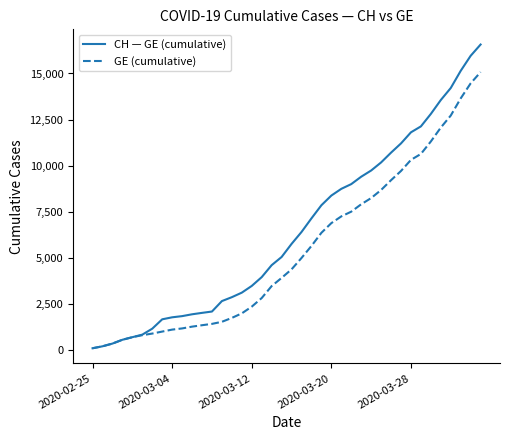

List the series in order of their overall mean, lowest first.

GE (cumulative), CH — GE (cumulative)